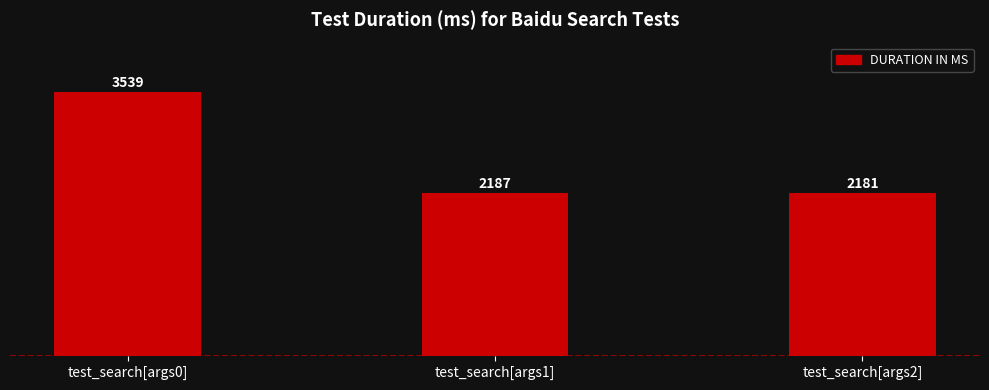

What is the change in value from test_search[args0] to test_search[args2]?

-1358